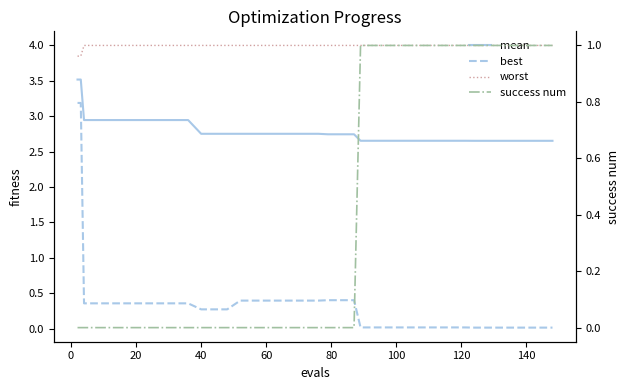

Which series has the largest range (max minus min)?

best